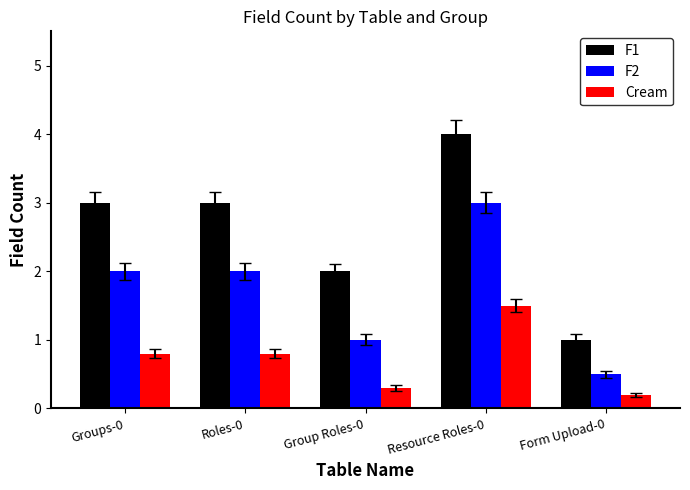

Which series has the largest range (max minus min)?

F1